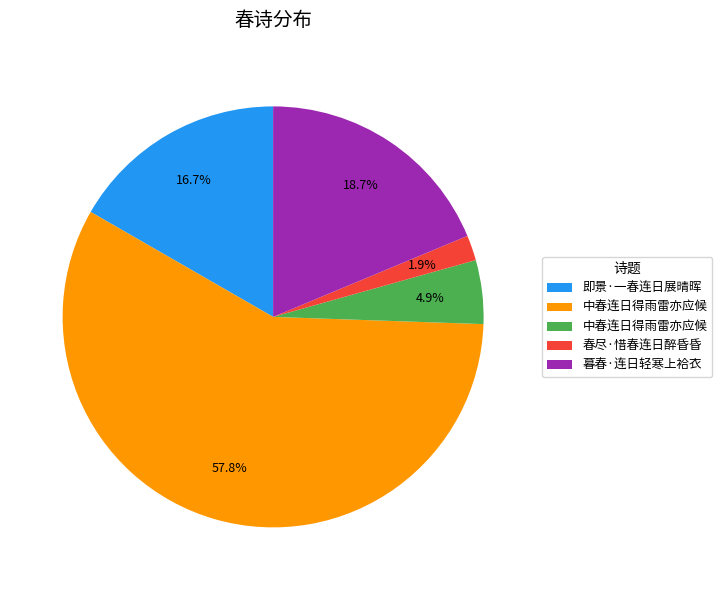

Is there any slice that represents more than half of the pie?

Yes